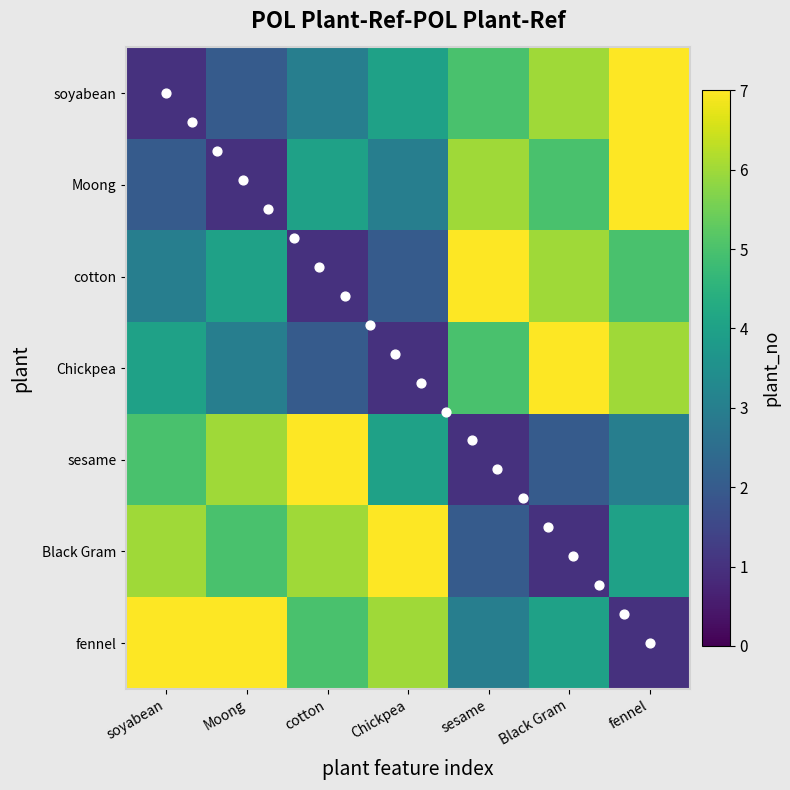

How many values in the Black Gram series are below 5?

3